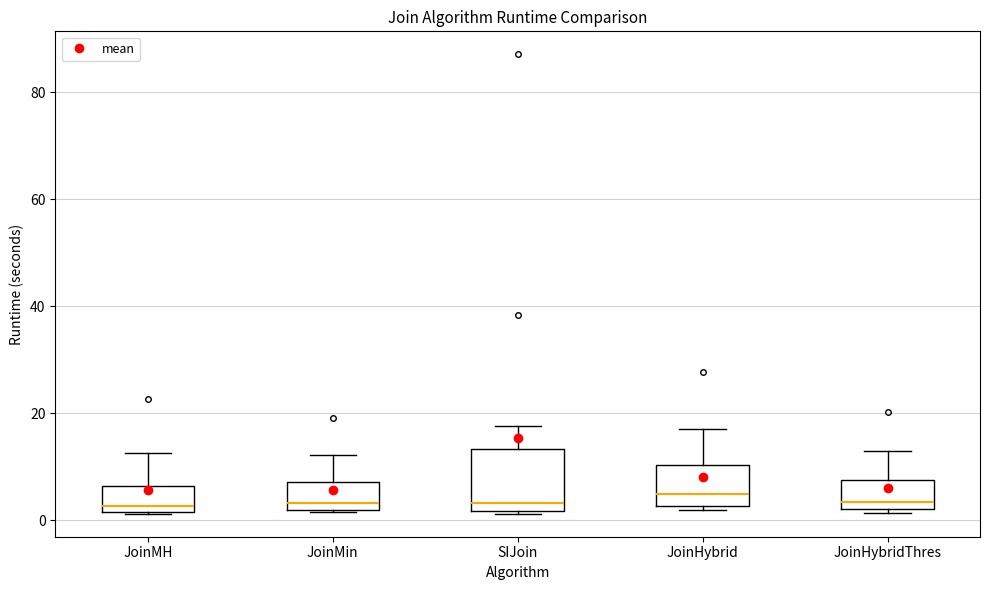

Reading left to right, transcribe this box plot: for each box, give where its median line is, the range the box spans, and where its two whiskers end, as read against the y-axis. The values are not printed on the chart, so give them approximately, as read against the axis.

JoinMH: median 2 (just above the box's lower edge), box 2 to 6, whiskers 2 to 12
JoinMin: median 4, box 2 to 8, whiskers 2 to 12
SIJoin: median 4, box 2 to 14, whiskers 2 to 18
JoinHybrid: median 4, box 2 to 10, whiskers 2 (just below the box's lower edge) to 16
JoinHybridThres: median 4, box 2 to 8, whiskers 2 (just below the box's lower edge) to 12